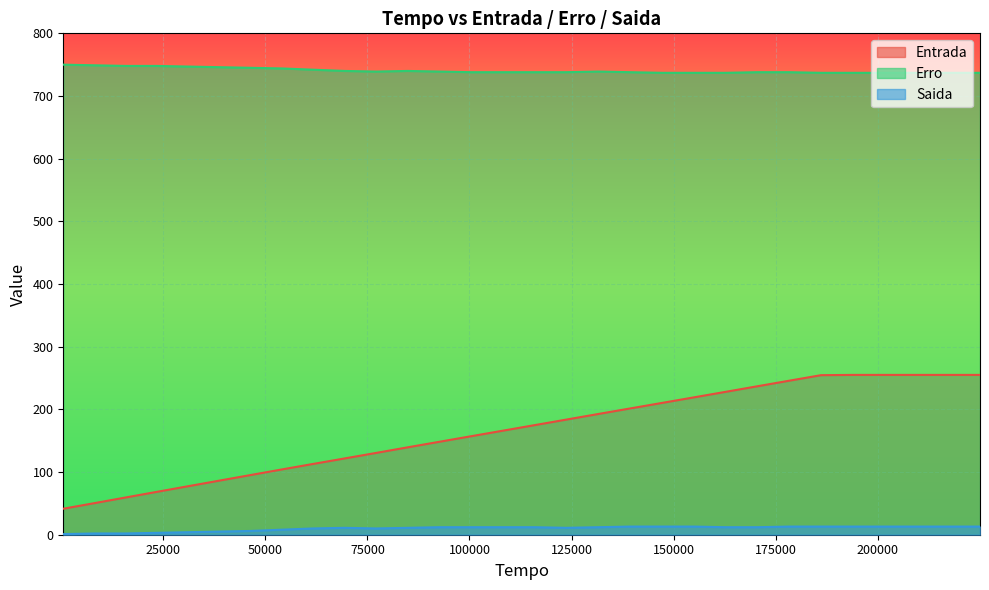

True or false: Saida has more than 1 interior local peaks.

False